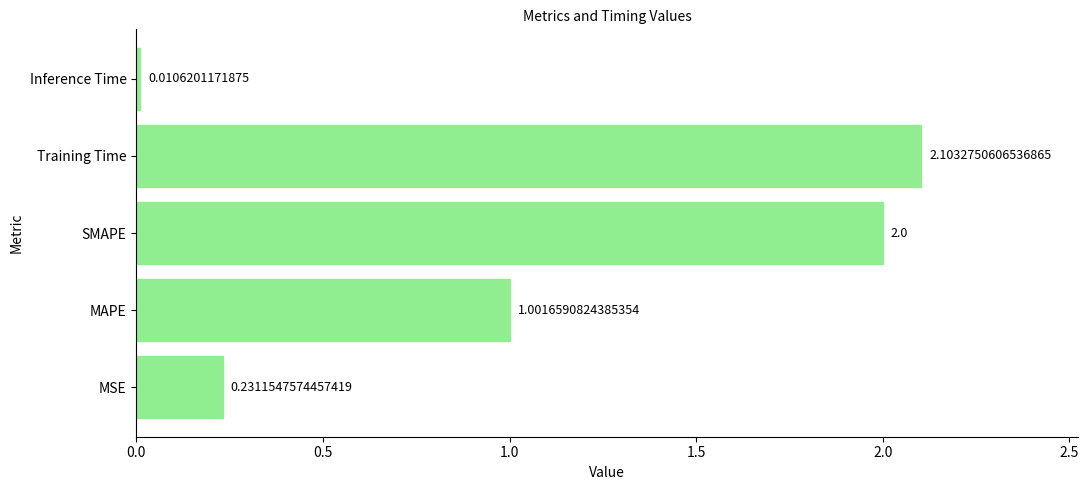

Where is the data nearest to the value 1?

MAPE